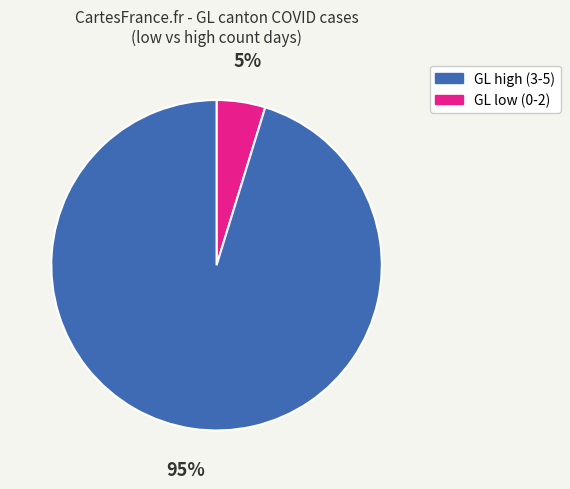

Does any single category account for the majority?

Yes